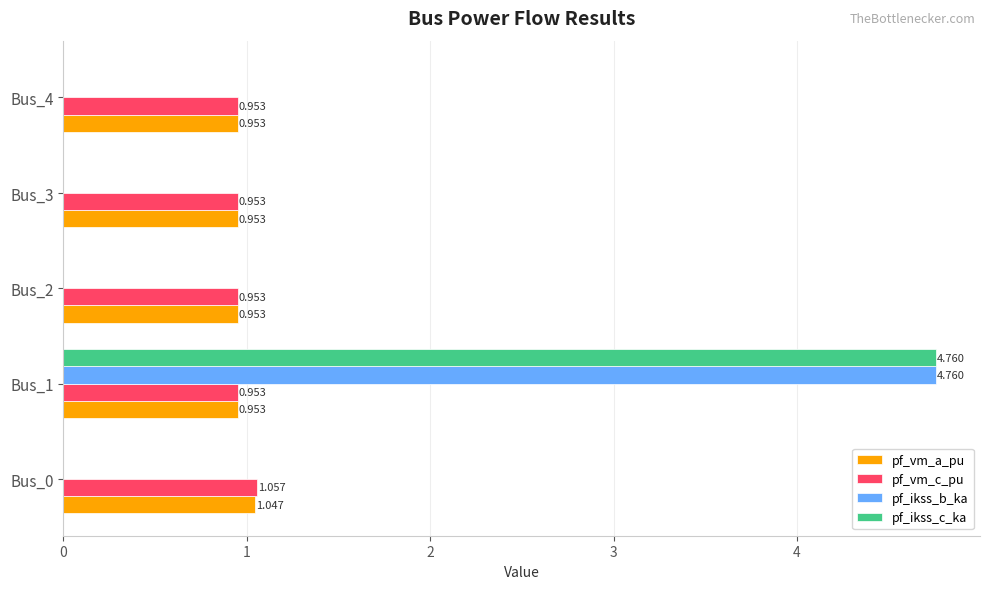

Which series changed the most between Bus_0 and Bus_3?

pf_vm_c_pu